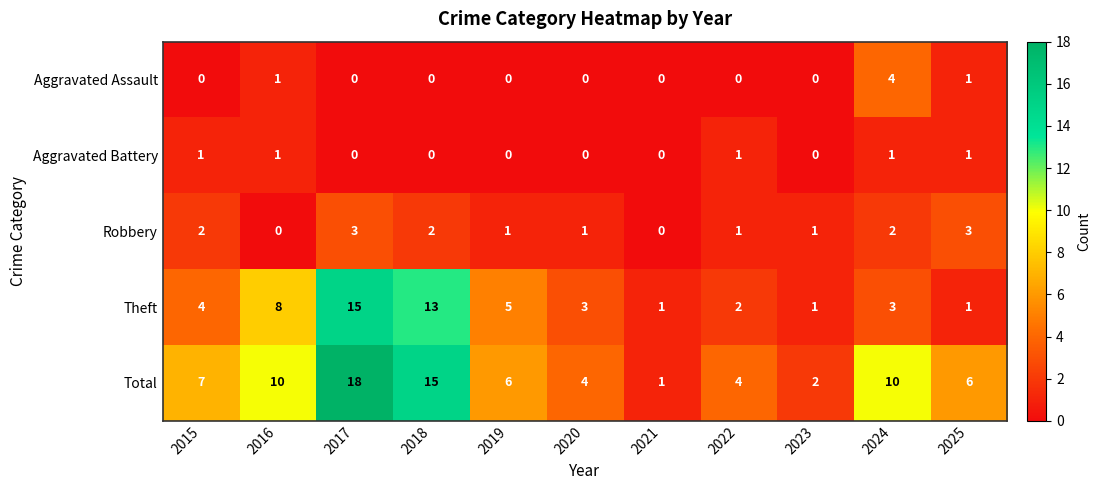

What is the sum of all Robbery values?

16